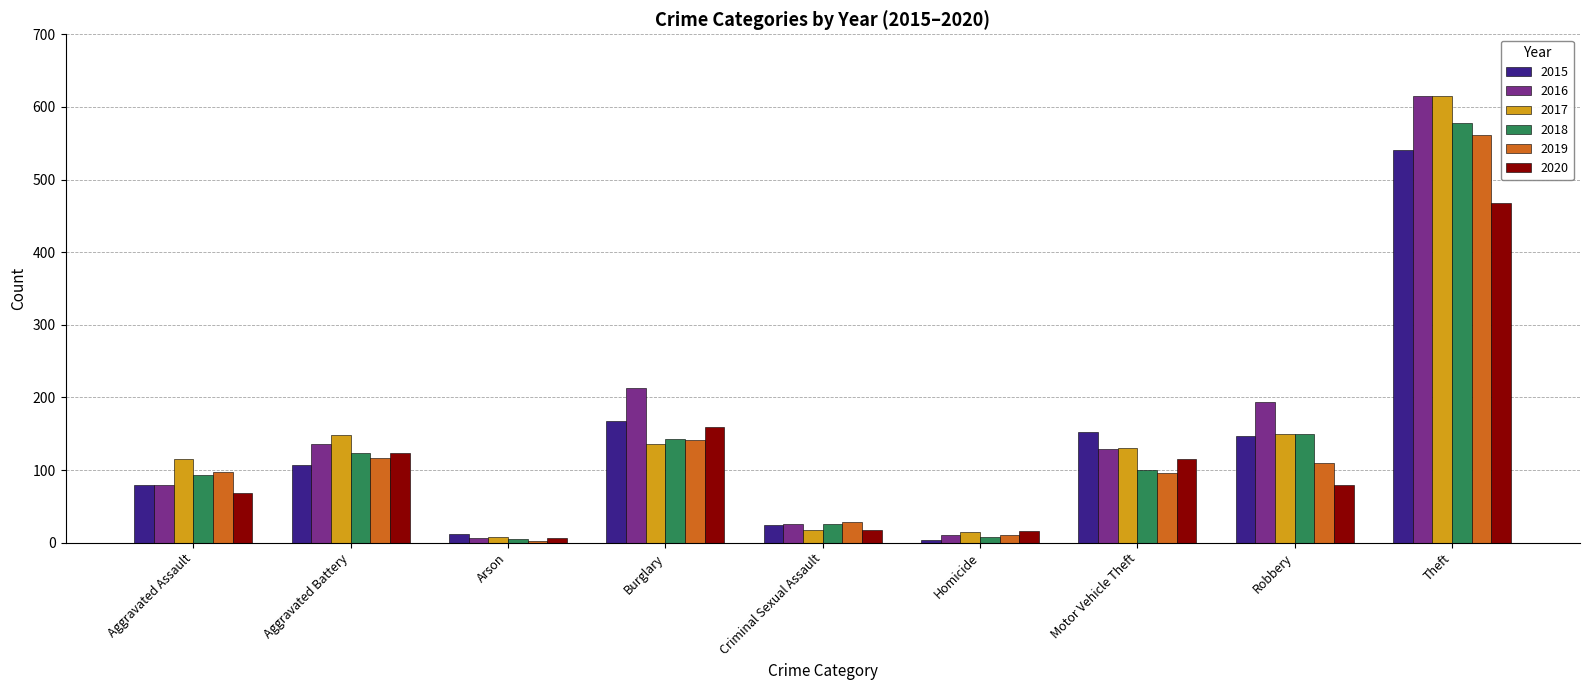

What is the sum of all 2017 values?

1334